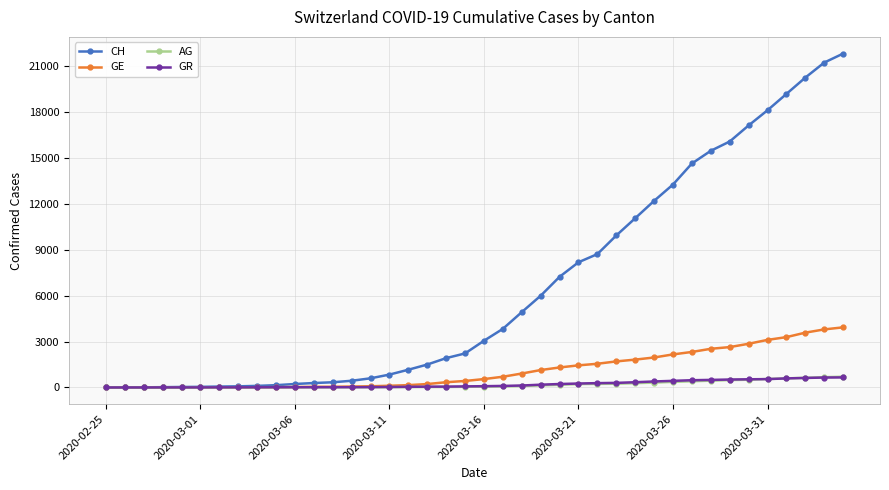

What is the maximum value for GE?

3928